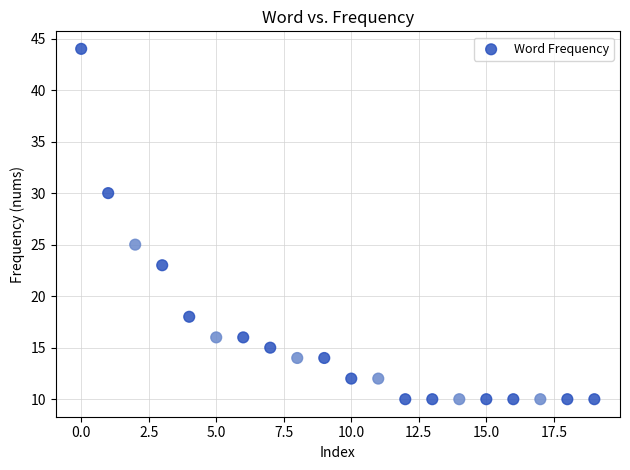

What is the range of Y values (max minus min)?

34